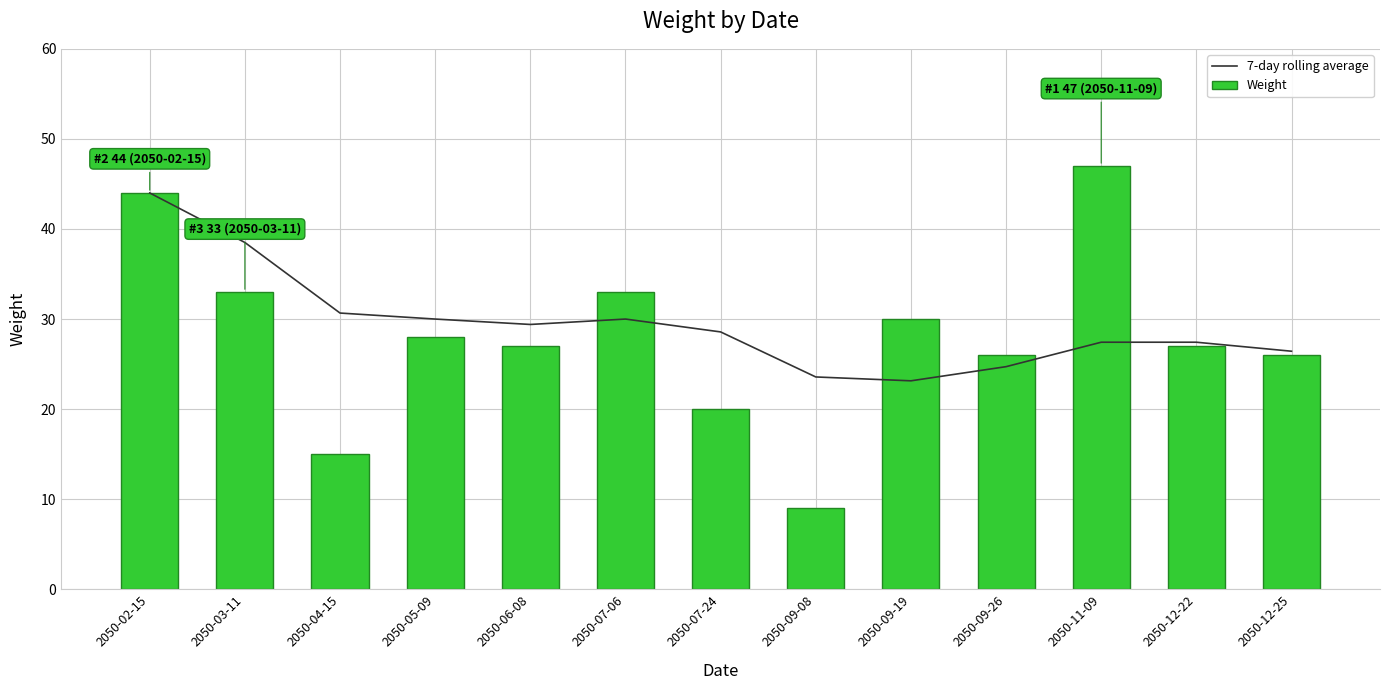

What is the difference between the maximum and minimum values in the 7-day rolling average series?

20.9